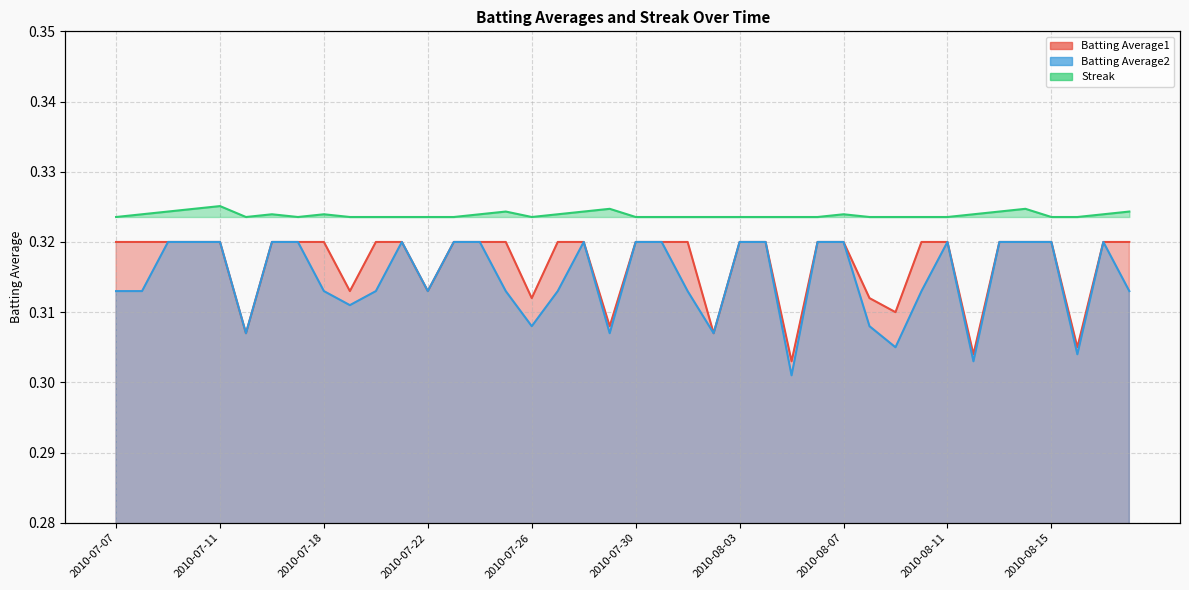

What is the minimum value for Streak?

0.3